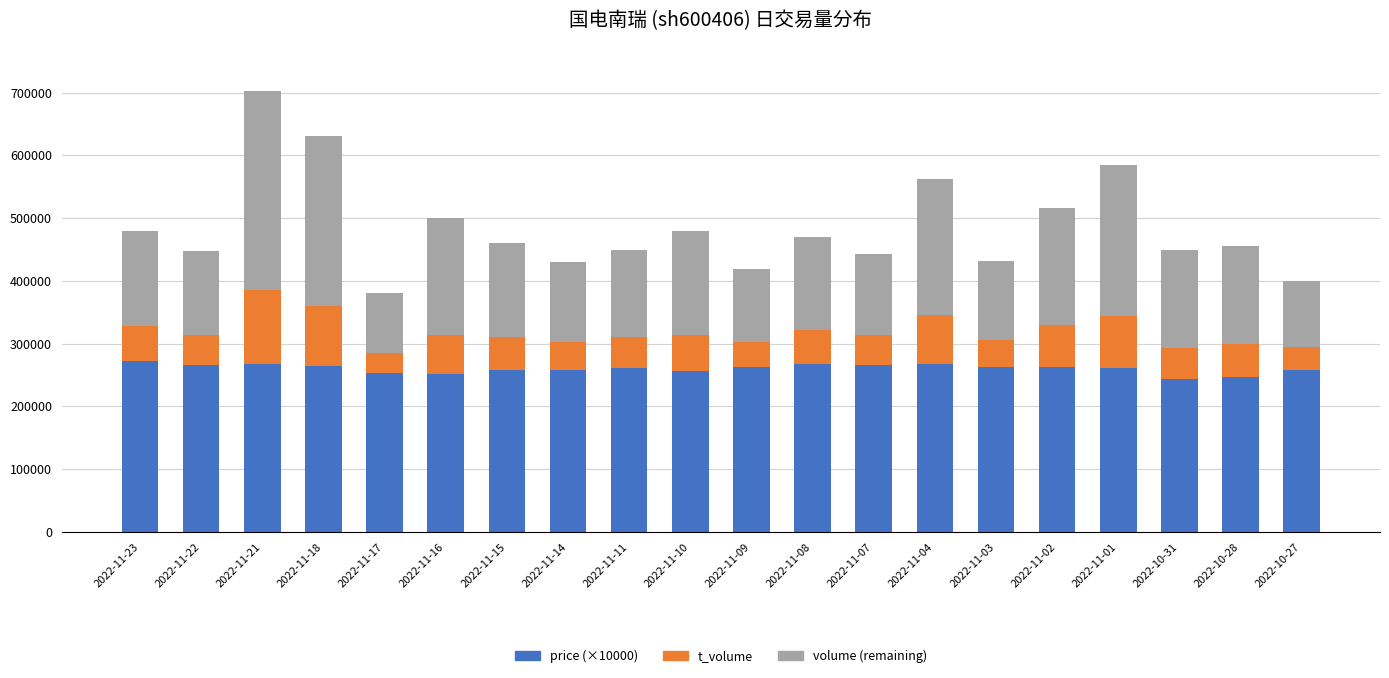

Is it true that price (×10000) equals 156535.5 at 2022-10-31?

False